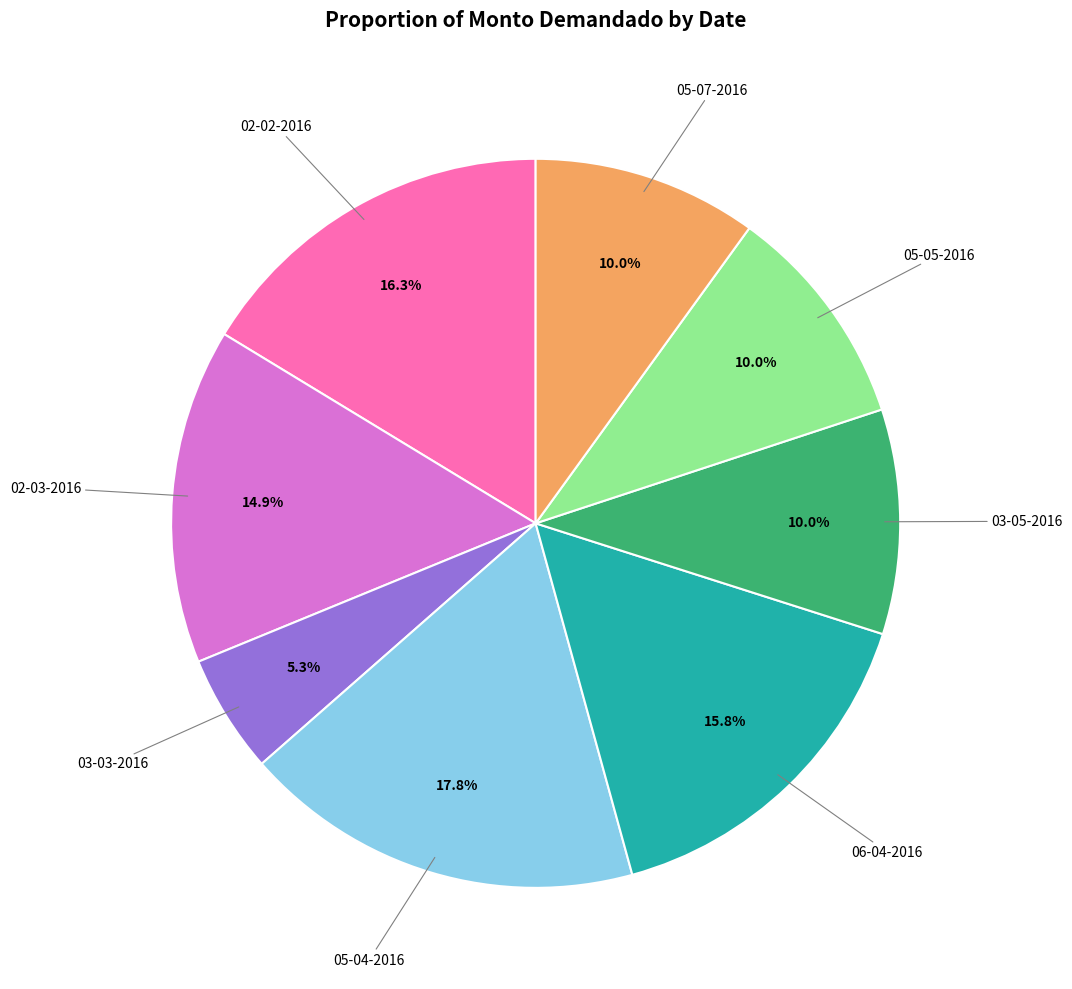

Is there any slice that represents more than half of the pie?

No